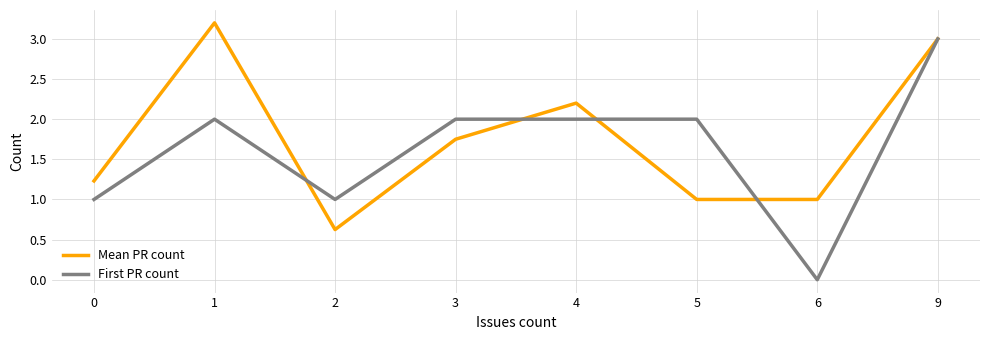

Which series changed the most between 3 and 4?

Mean PR count